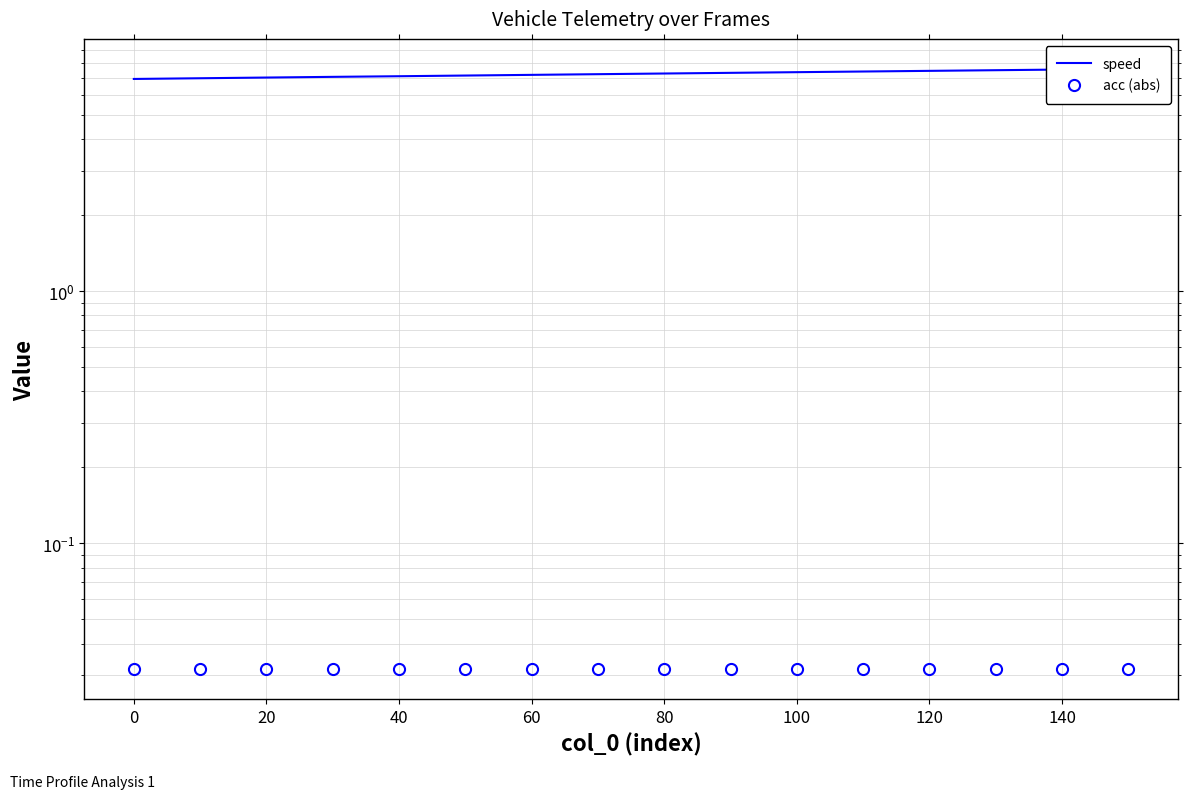

How many data points does each series have?

16